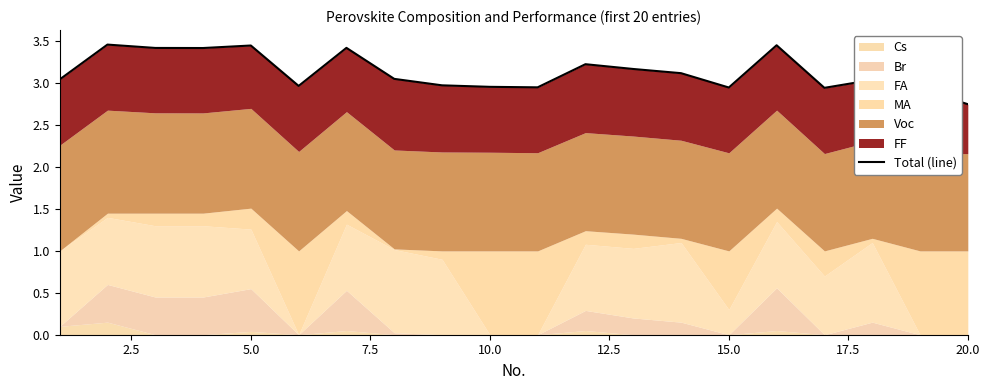

True or false: the data shows 4.3 at 17.

False